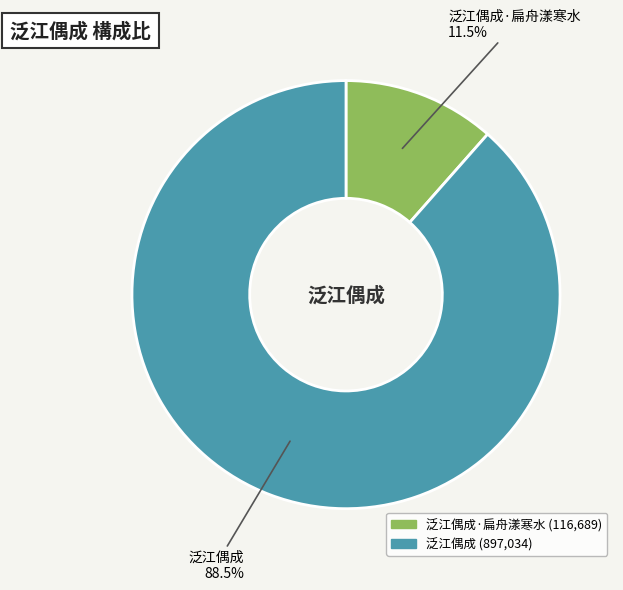

Does any single category account for the majority?

Yes